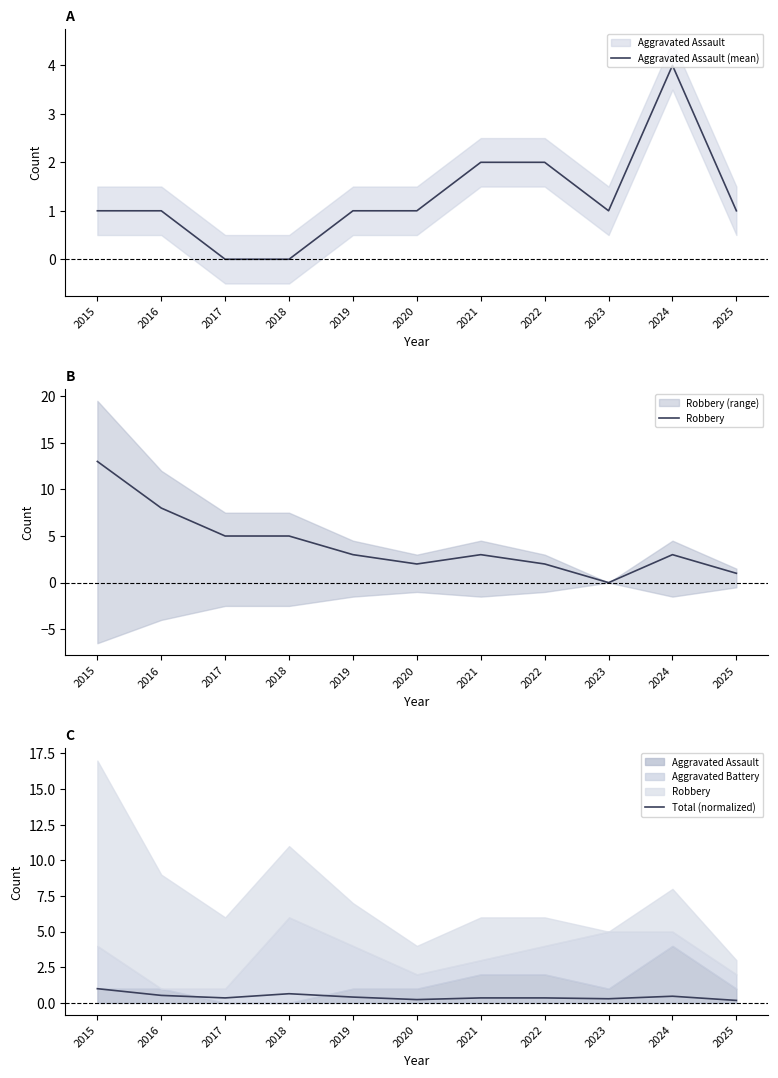

List the labels in order of Robbery value, smallest first.

2023, 2025, 2020, 2022, 2019, 2021, 2024, 2017, 2018, 2016, 2015